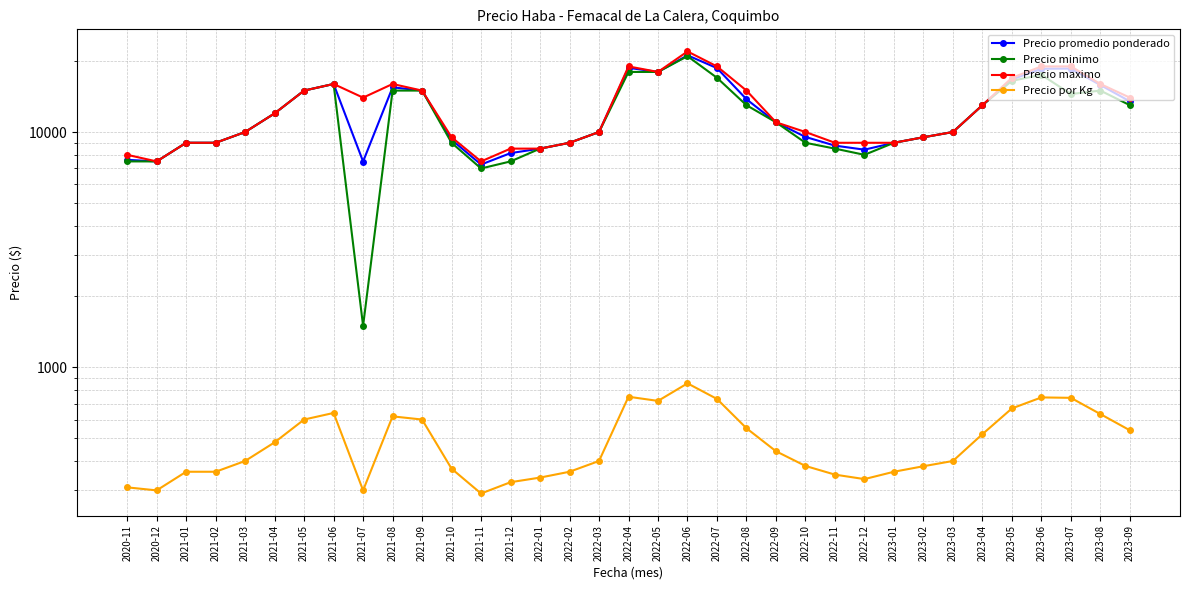

Where is the first local maximum for Precio maximo?

2021-06